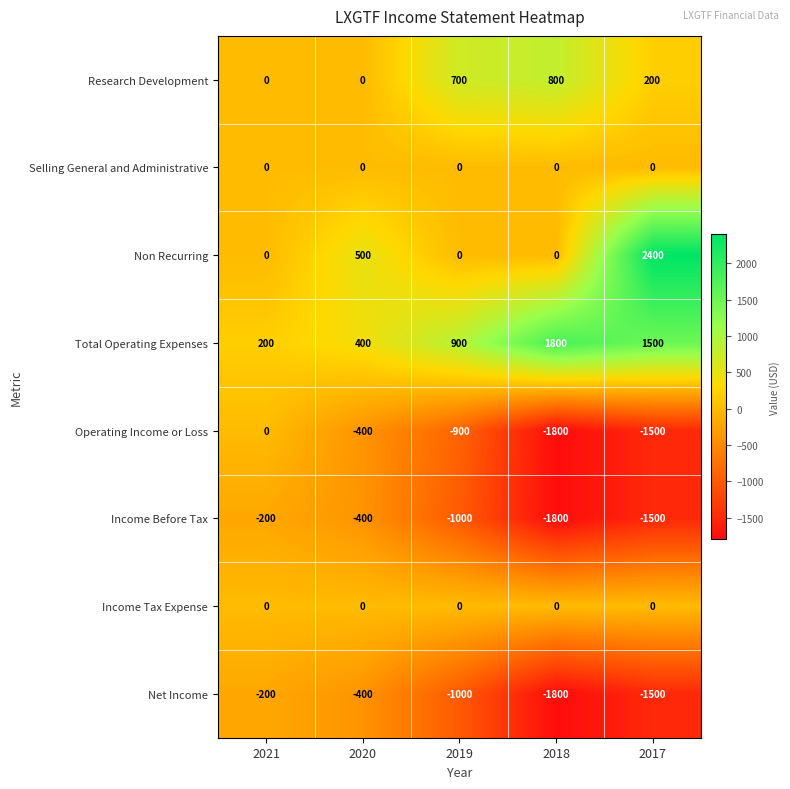

At which category does the chart reach its minimum across all series?

2018